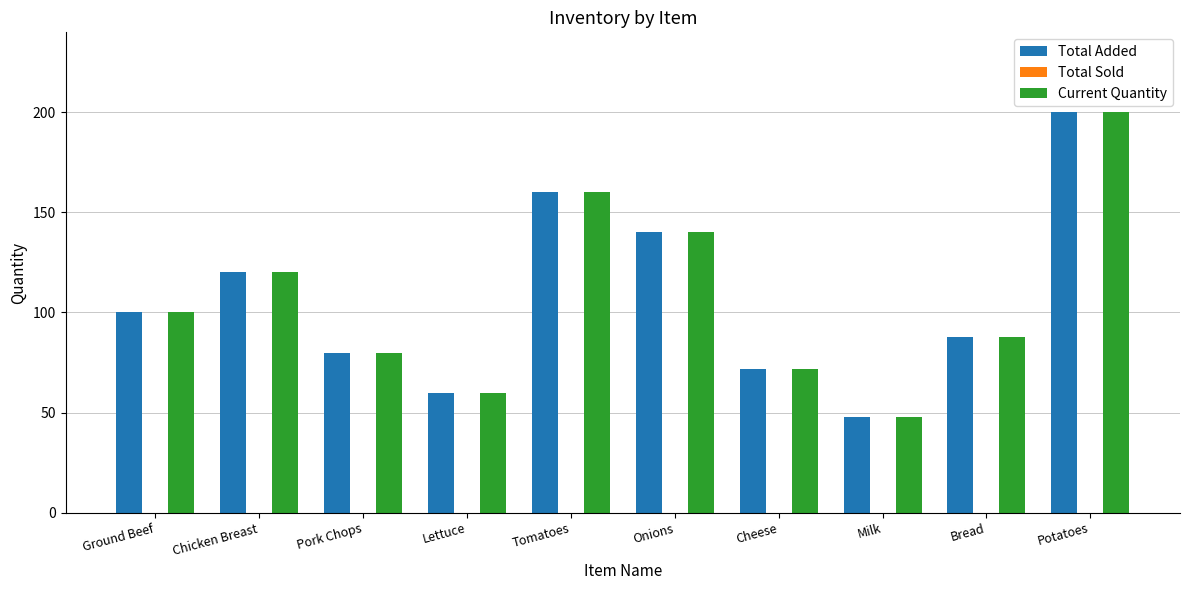

Is the value of Current Quantity at Onions greater than the value of Total Added at Pork Chops?

Yes